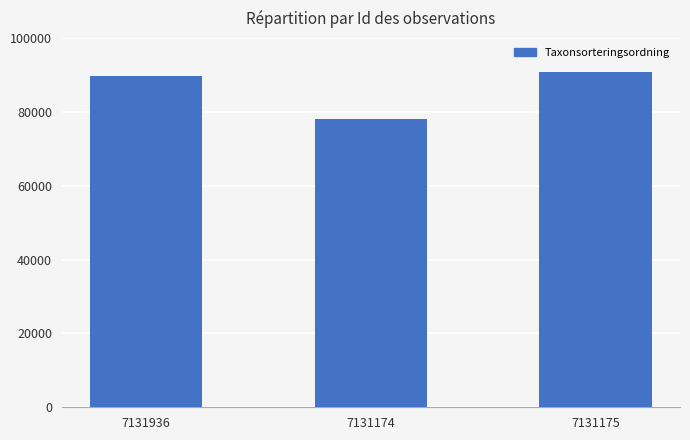

What is the difference between the values at 7131175 and 7131174?

12743